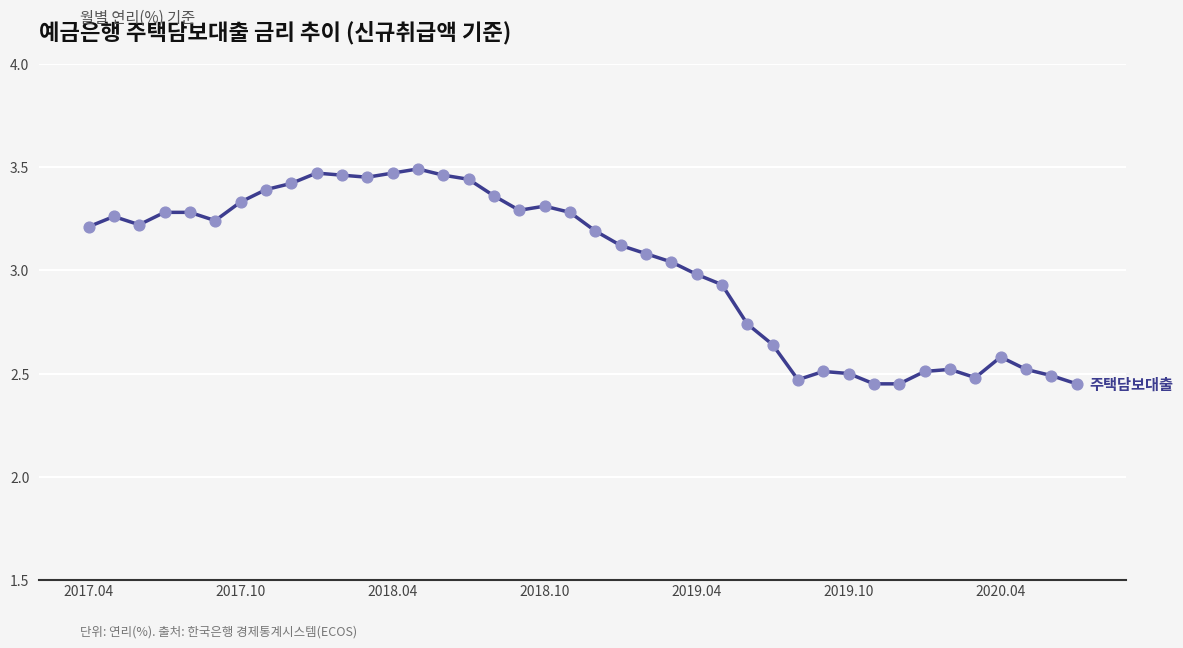

What is the difference between the maximum and minimum values?

1.0